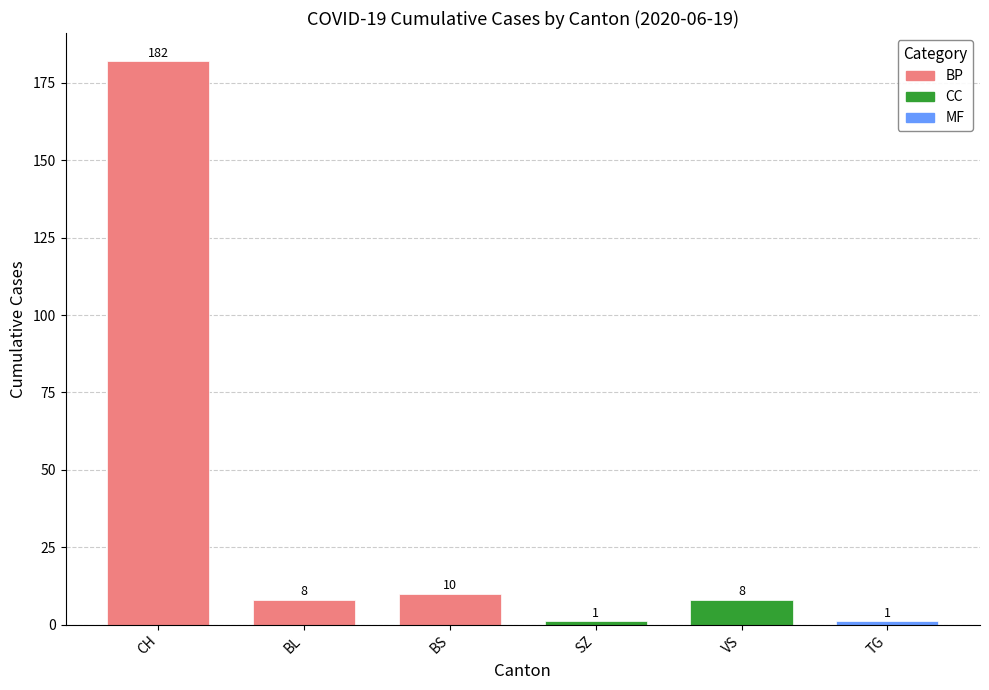

What is the maximum value shown in the chart?

182